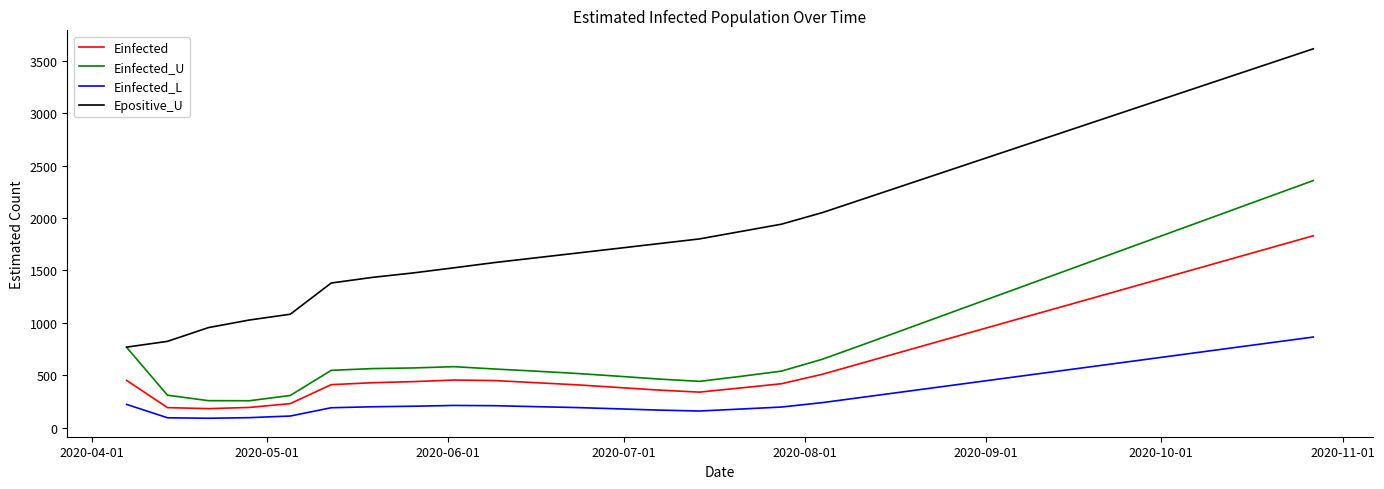

At how many categories does at least one series exceed 808?

29